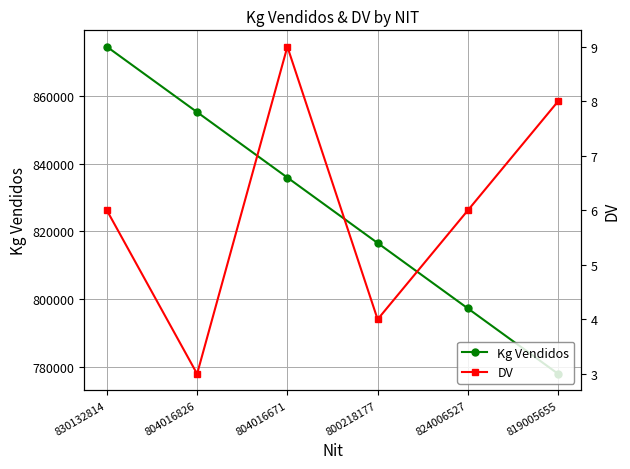

What is the average value of the DV series?

6